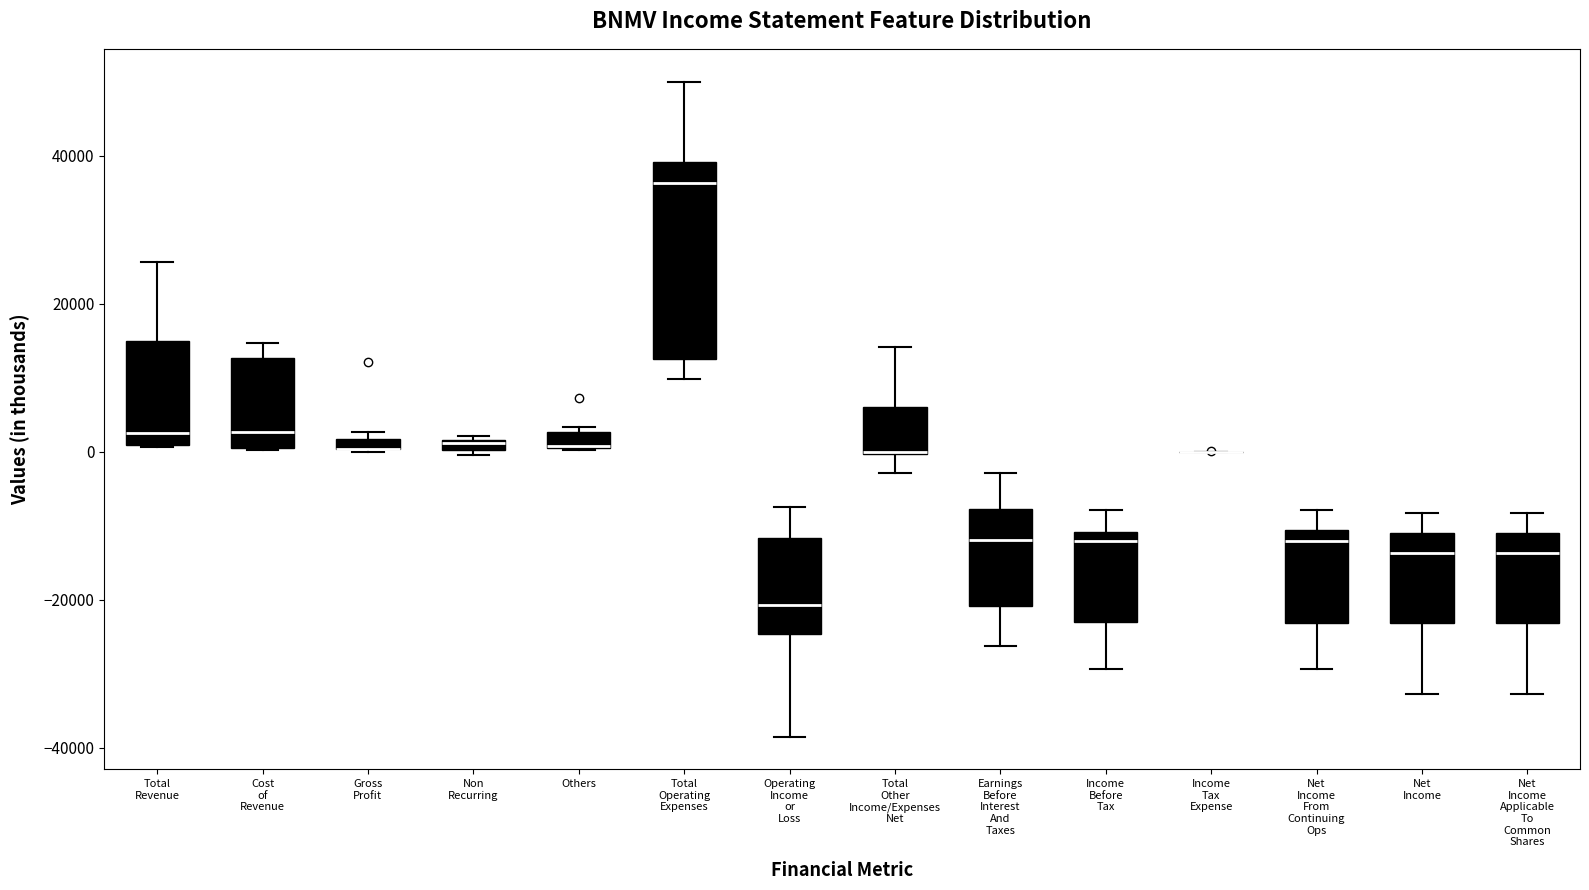

Where is the upper edge of the box for Operating Income or Loss on the y-axis? The values are not printed on the chart, so give them approximately, as read against the axis.

-12000